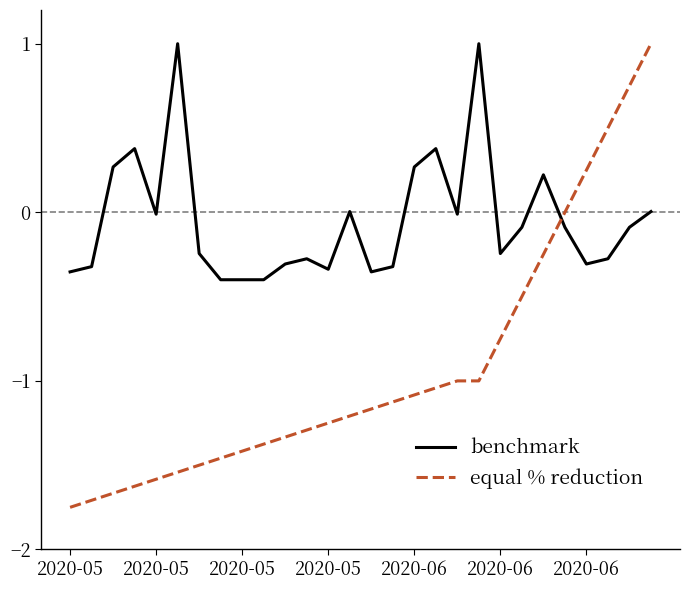

What is the difference between the maximum and minimum values in the benchmark series?

1.4